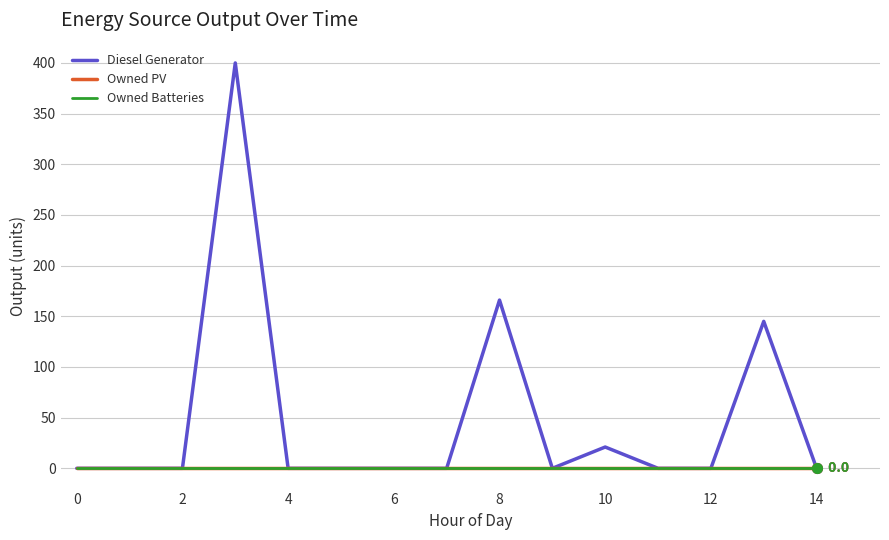

Is this an area chart (filled region under the line)?

No